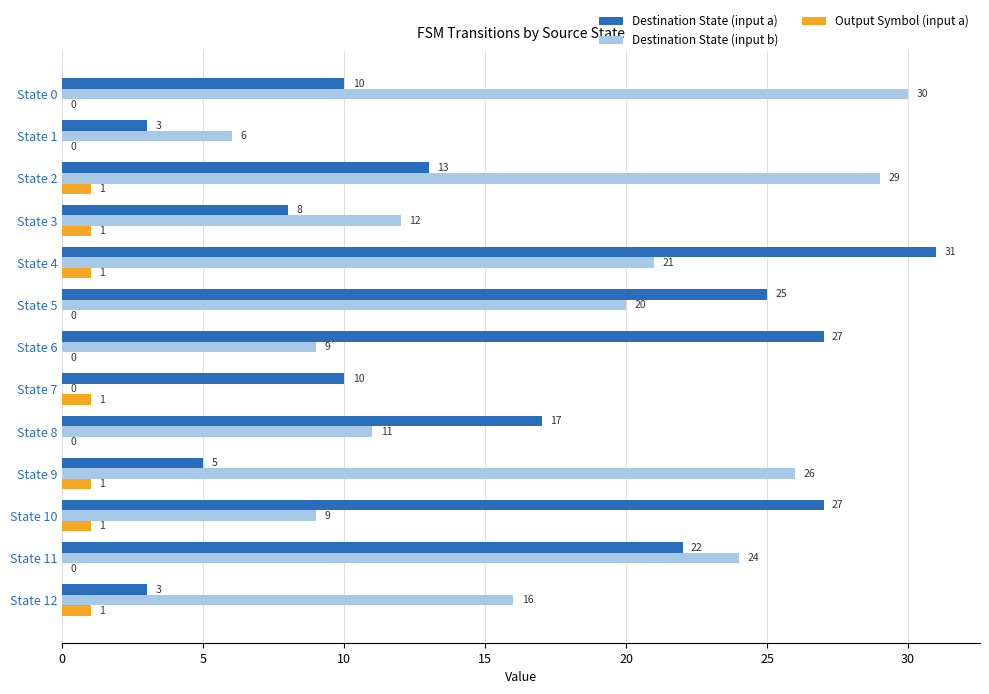

What is the greatest value displayed?

31